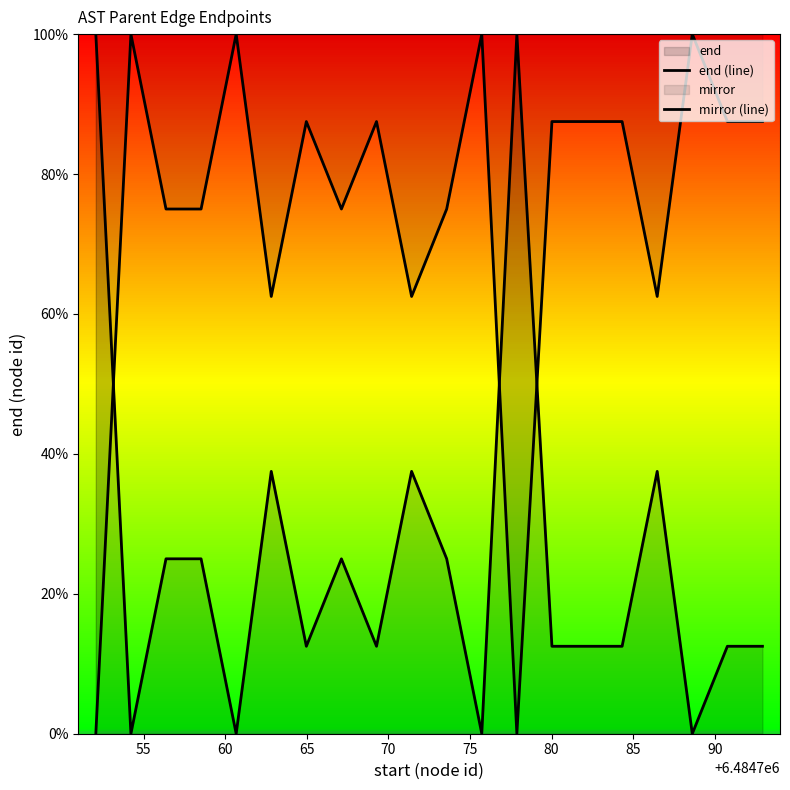

How many lines are shown in the chart?

2